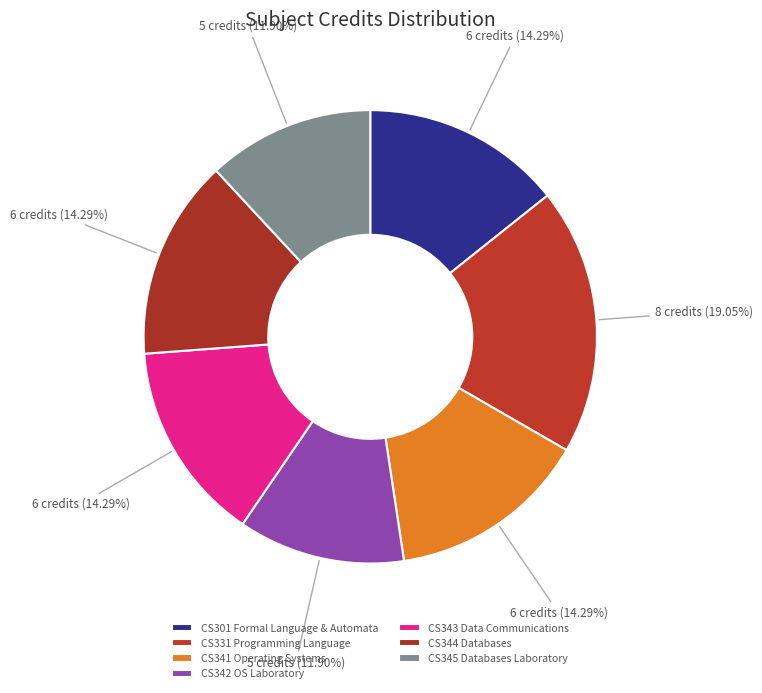

To the nearest percent, what portion does CS343 Data Communications represent?

14%